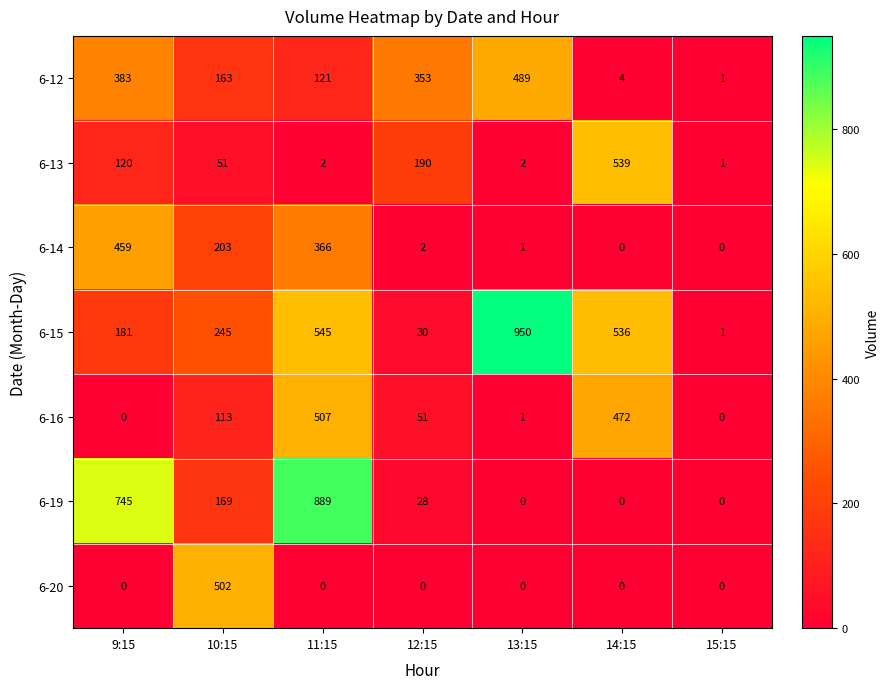

The 6-14 series shows 366 at 11:15. True or false?

True